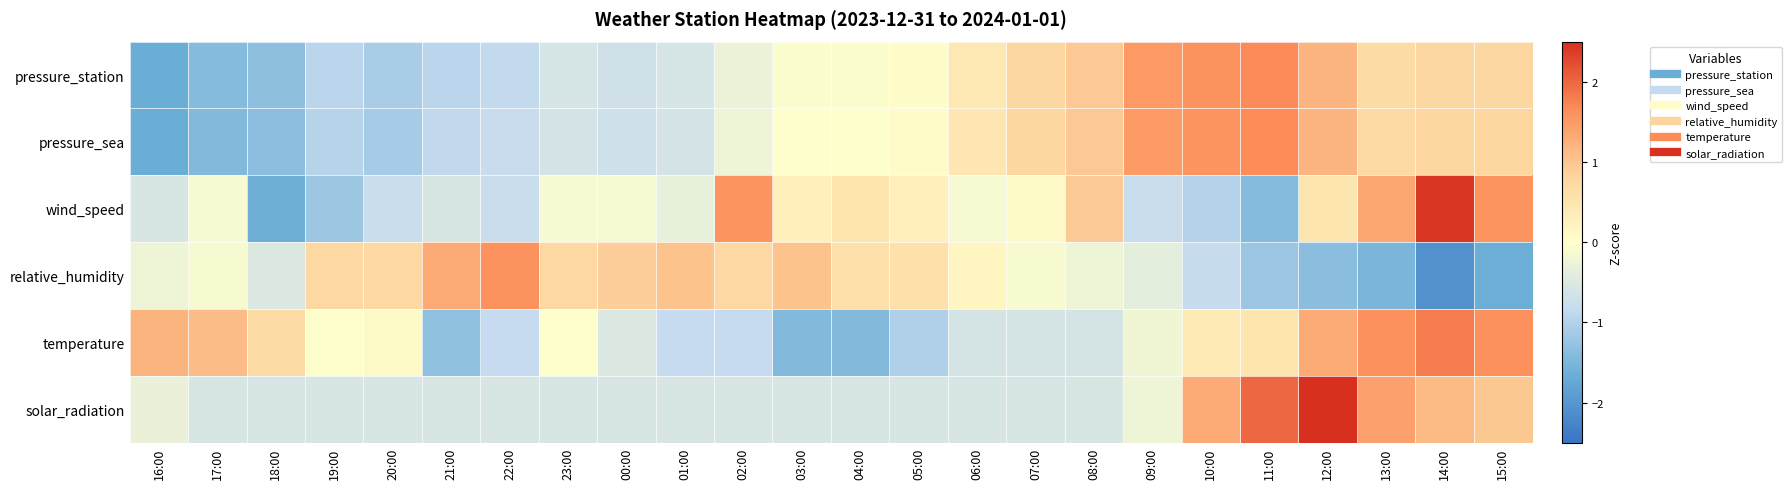

What is the total value across all series at 06:00?

-0.2